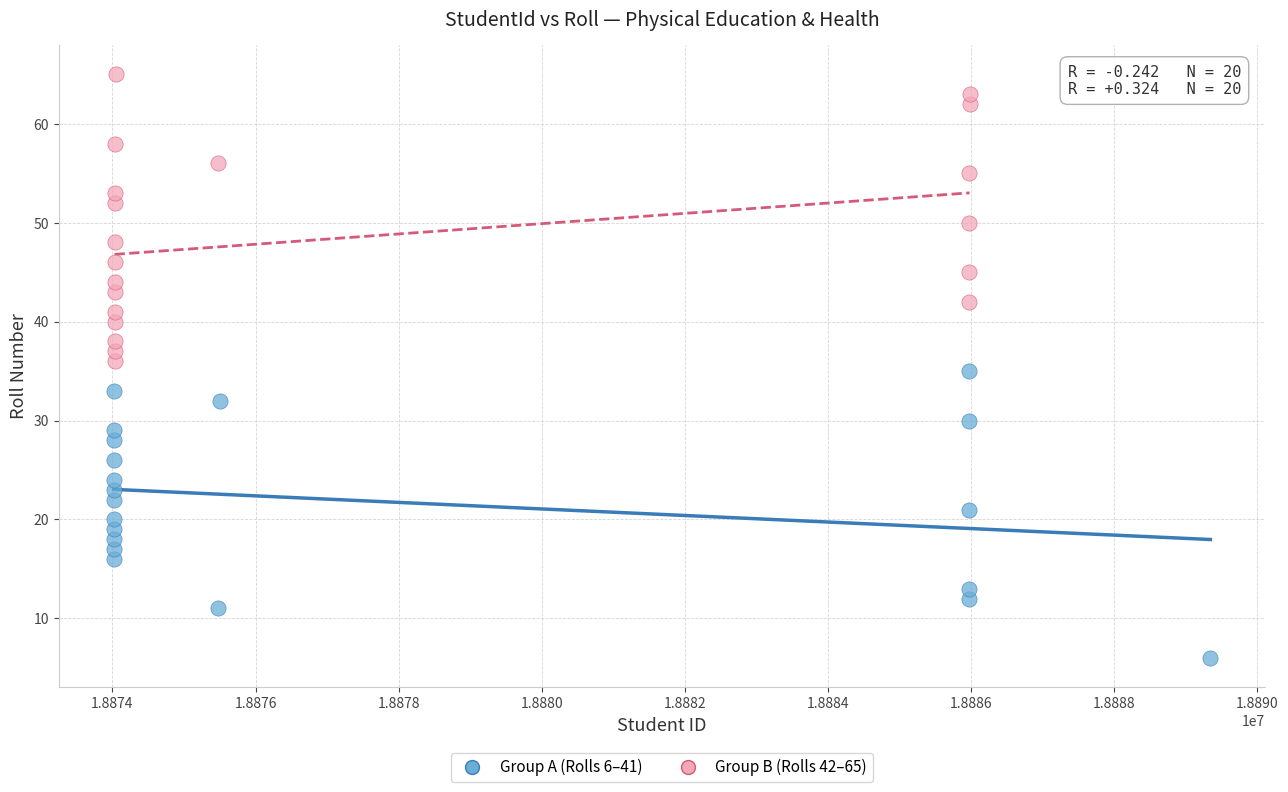

Which series contains the lowest Y value?

Group A (Rolls 6–41)